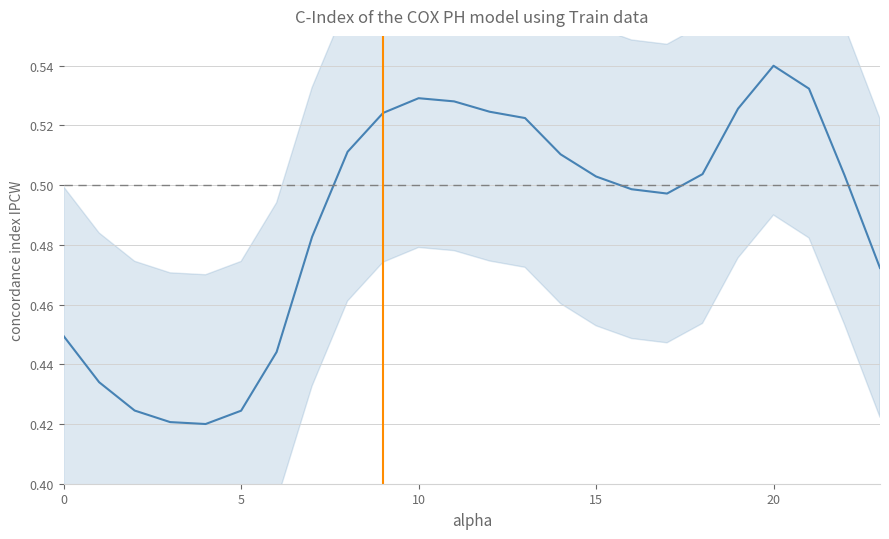

True or false: the data shows 0.1 at 20.

False